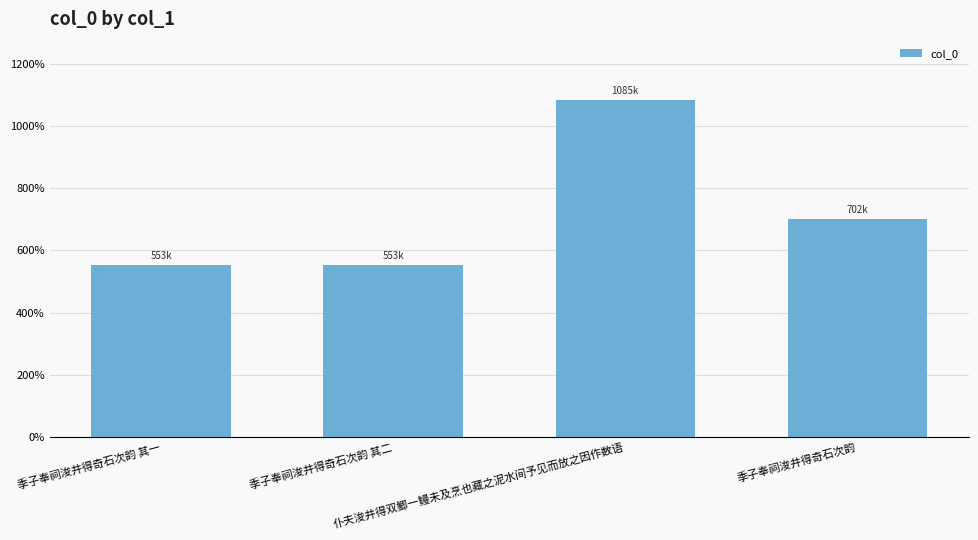

Which category has the highest value across all series?

仆夫浚井得双鲫一鳗未及烹也藏之泥水间予见而放之因作数语